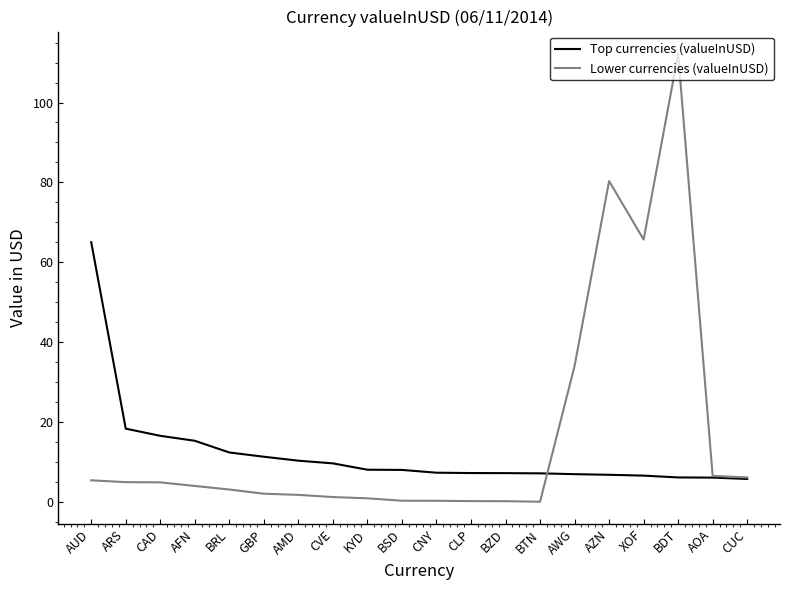

Is it true that Lower currencies (valueInUSD) equals 77.3 at BDT?

False